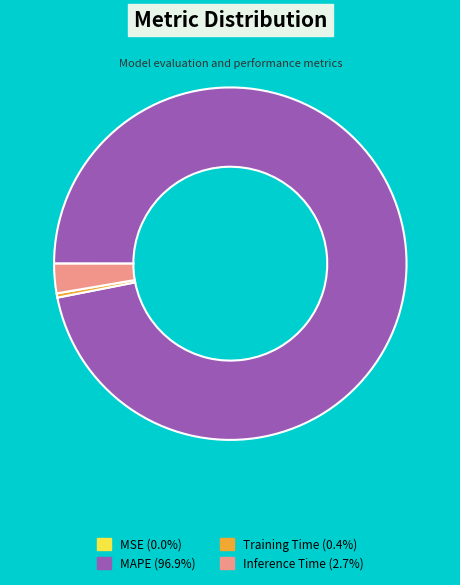

Is there any slice that represents more than half of the pie?

Yes